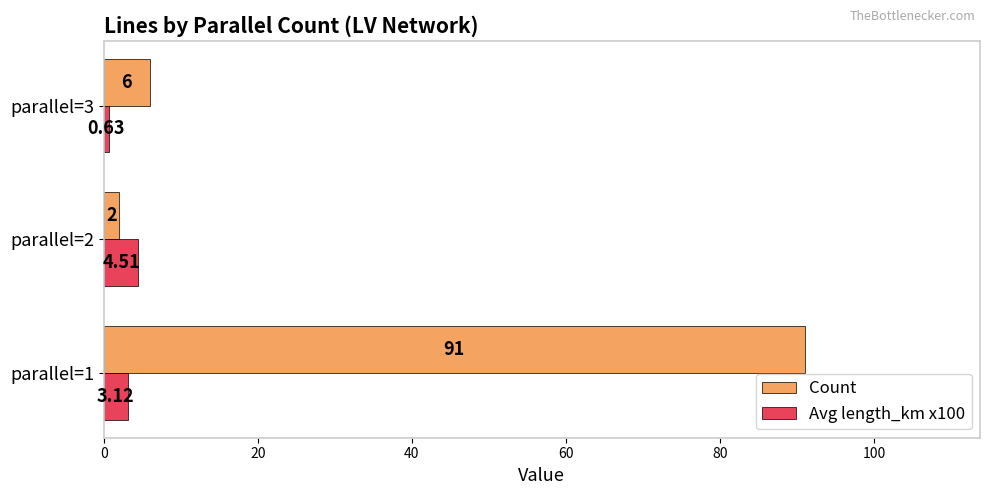

What is the sum of all Count values?

99.0